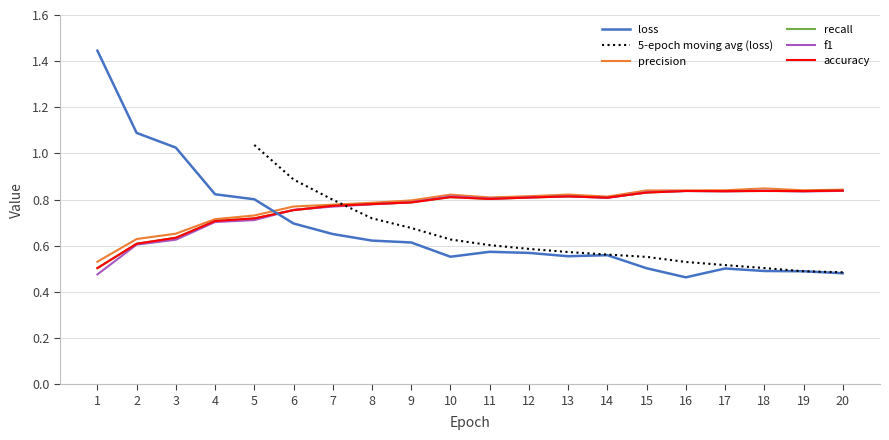

Is the value of accuracy at 15 greater than the value of loss at 19?

Yes